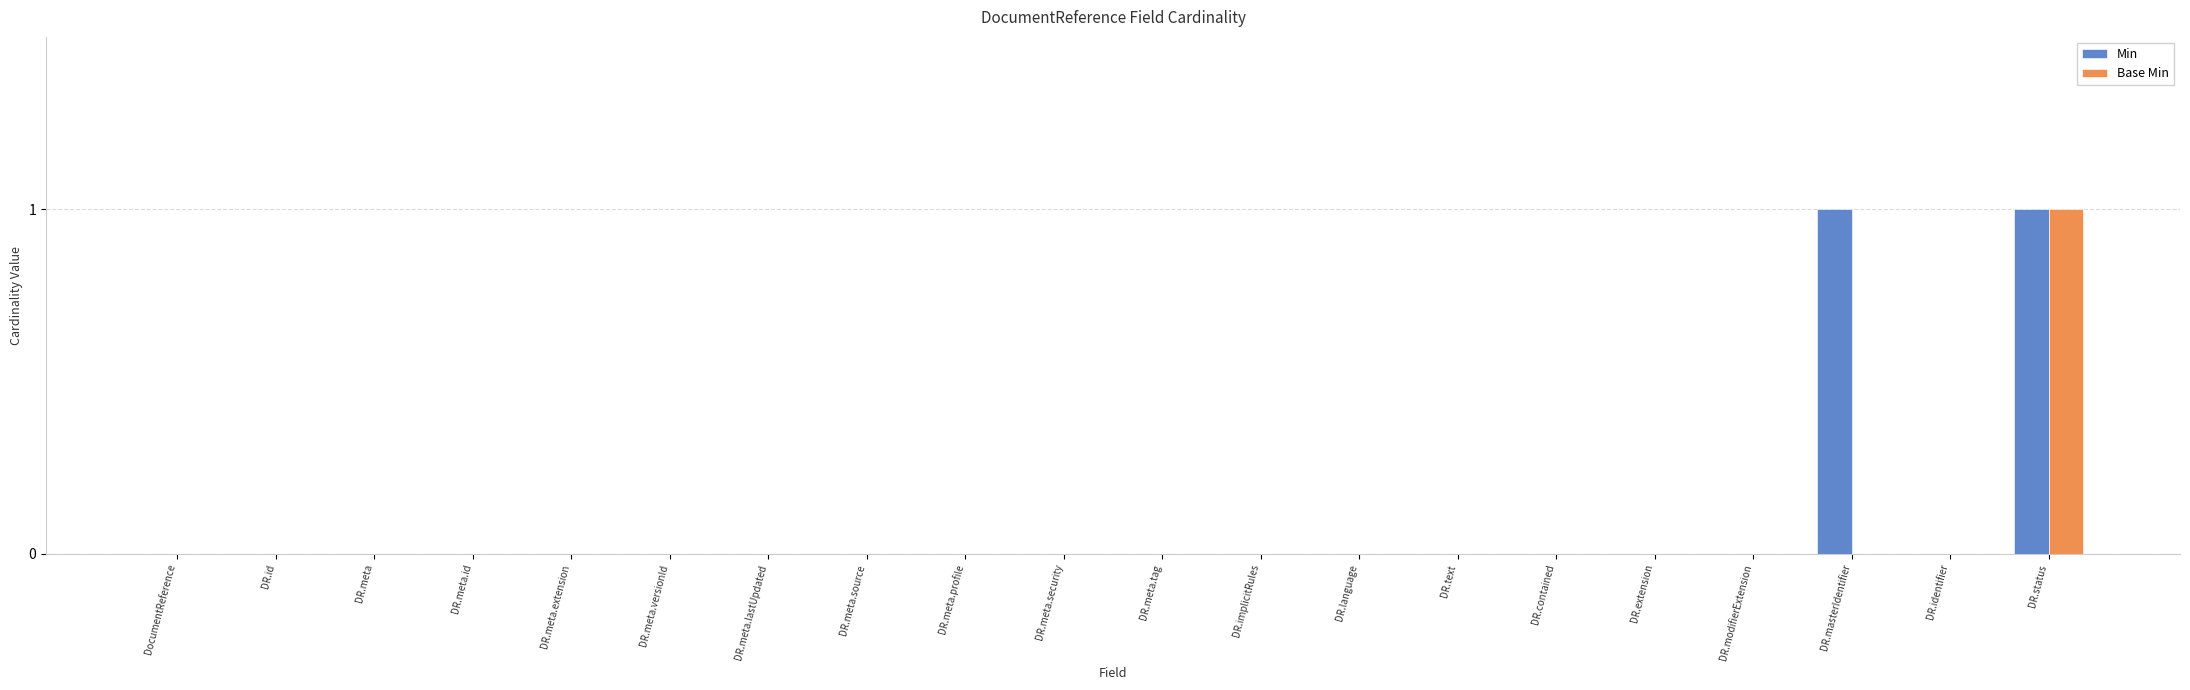

Are the bars grouped side by side (vs. stacked)?

Yes